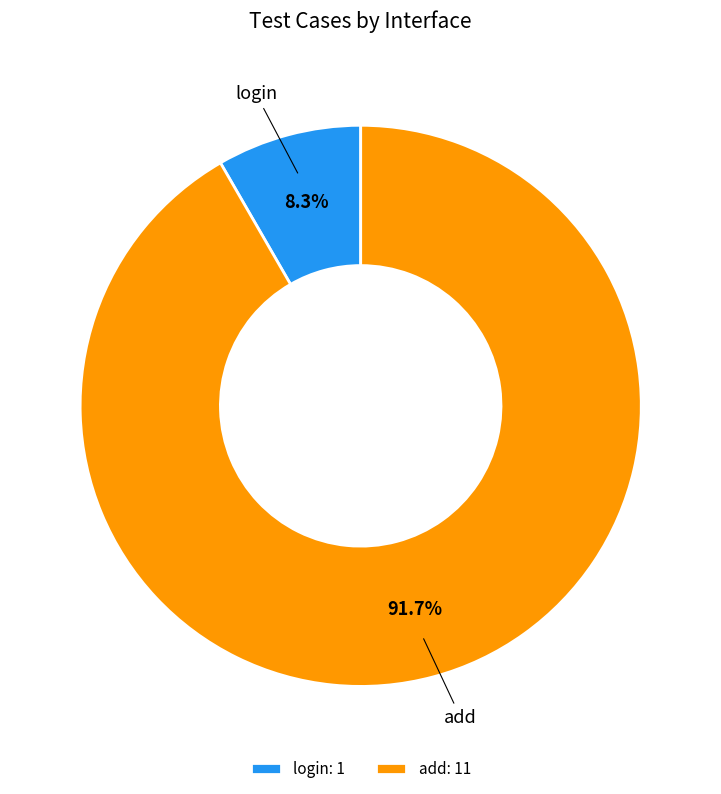

Which slice is the largest?

add